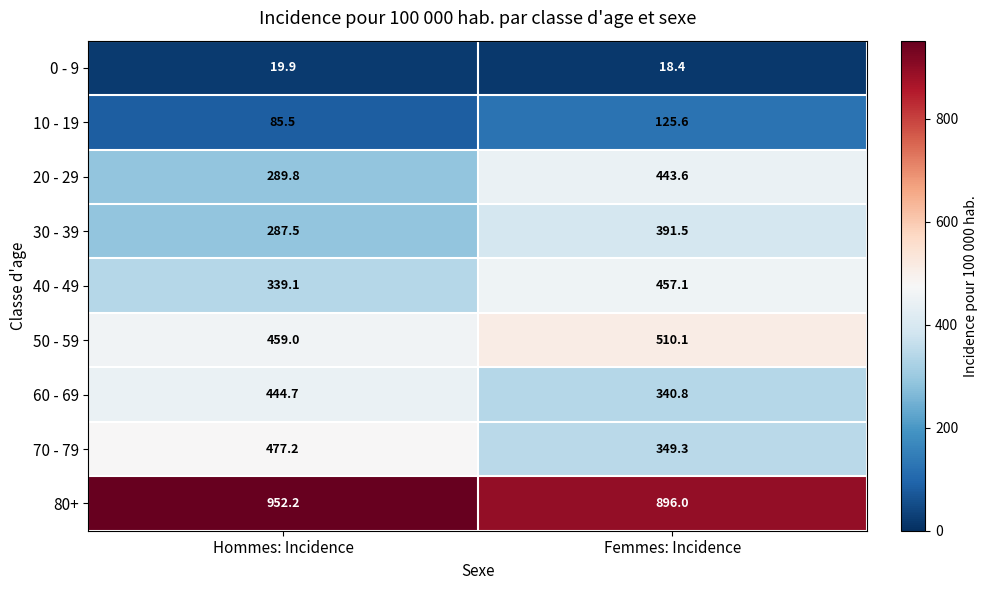

What is the sum of the 70 - 79 values at Femmes: Incidence and Hommes: Incidence?

826.5